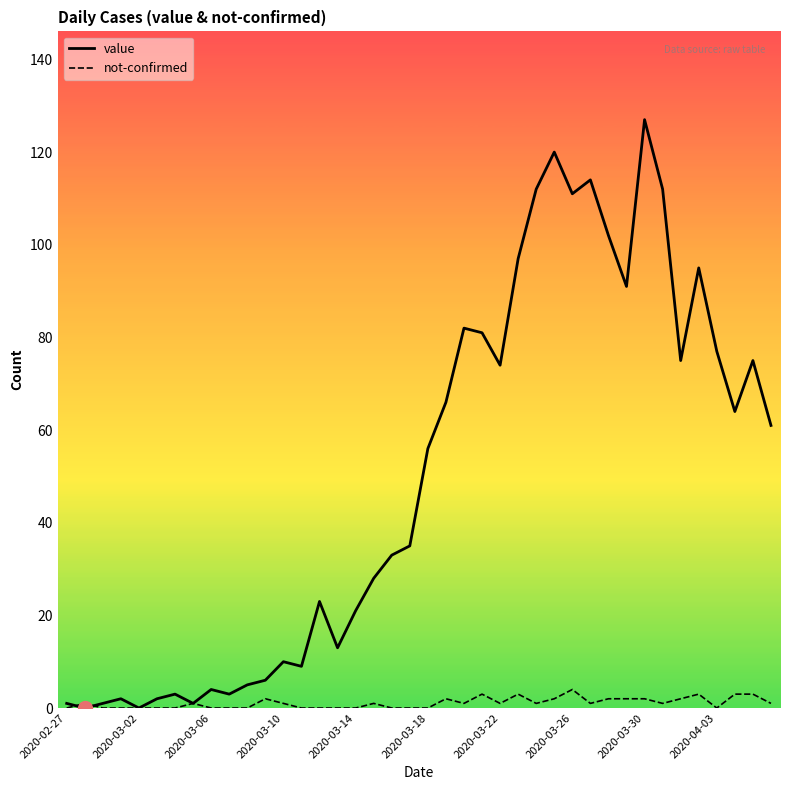

What is the maximum value for value?

127